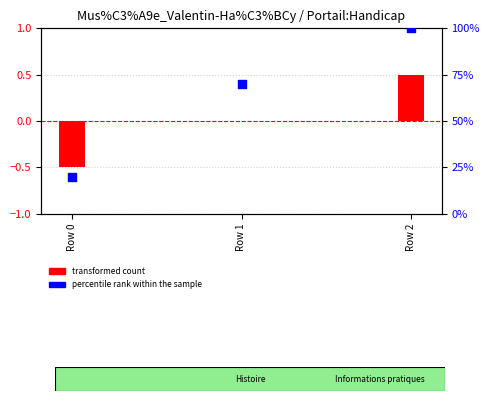

Which has a higher value, Row 2 or Row 1?

Row 2